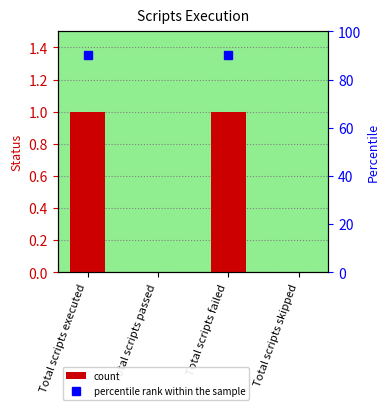

Are the bars grouped side by side (vs. stacked)?

No